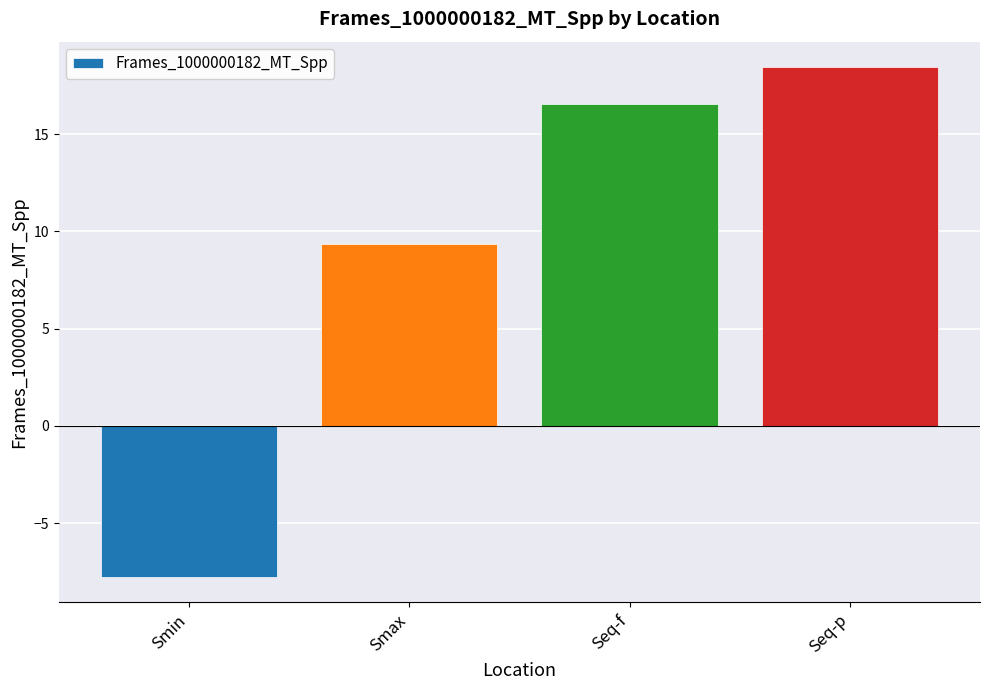

Reading right to left, transcribe all the data shown in this chart.

Seq-p=18.4	Seq-f=16.5	Smax=9.4	Smin=-7.8